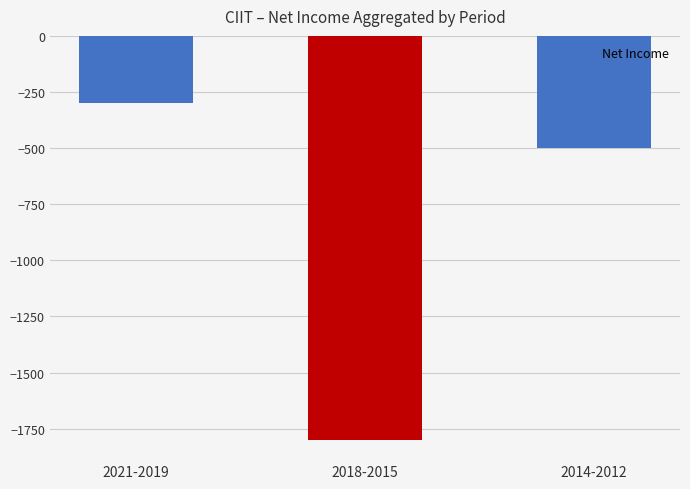

What is the approximate value at 2021-2019, to the nearest 100?

-300